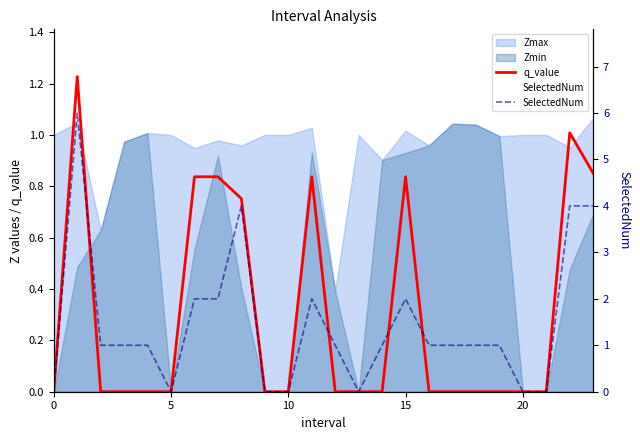

True or false: SelectedNum and q_value cross at least once.

False